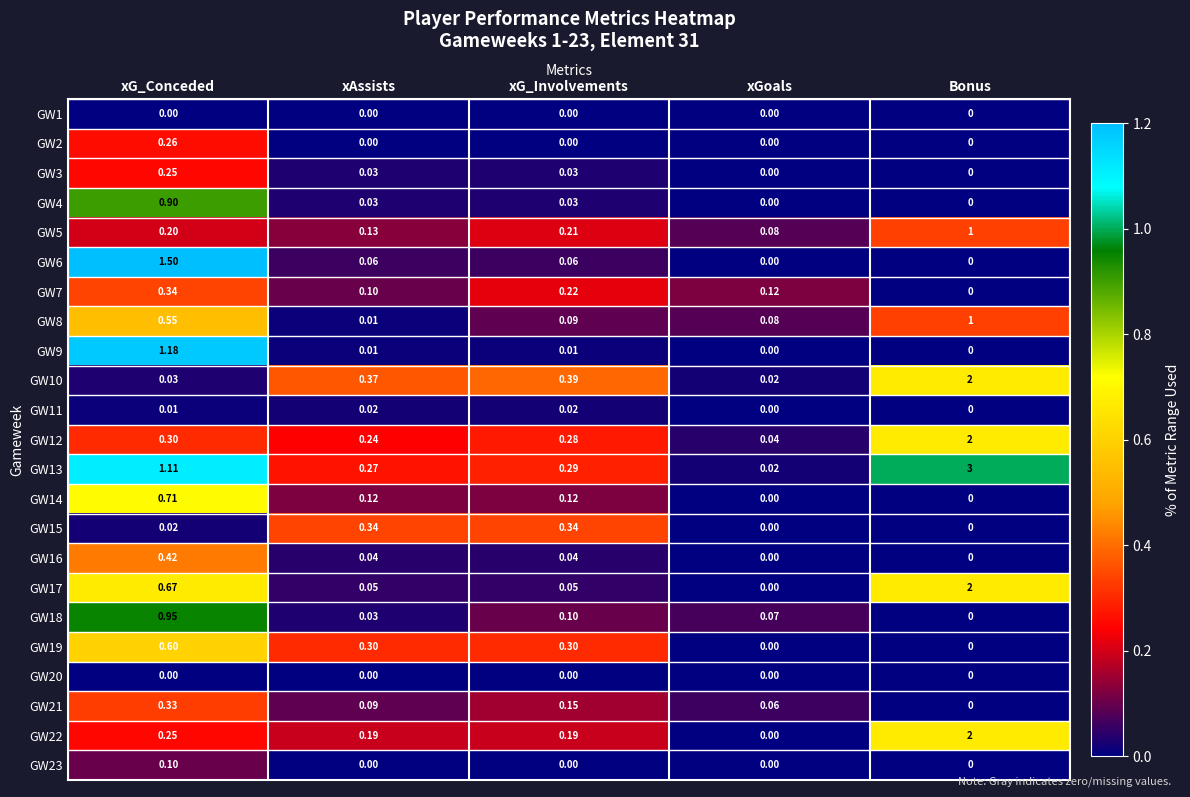

Which category has the highest value in the GW21 series?

xG_Conceded